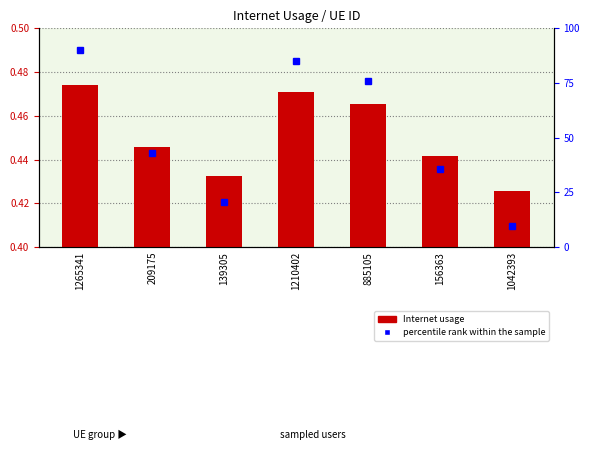

At which category is the sum across all series the highest?

1265341